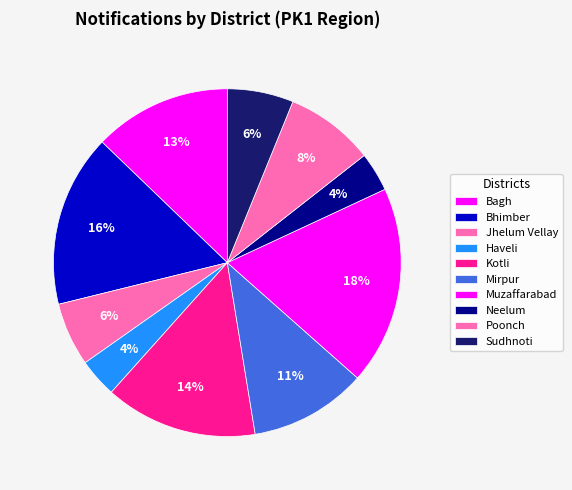

What percentage do Sudhnoti and Jhelum Vellay together represent?

12.1%